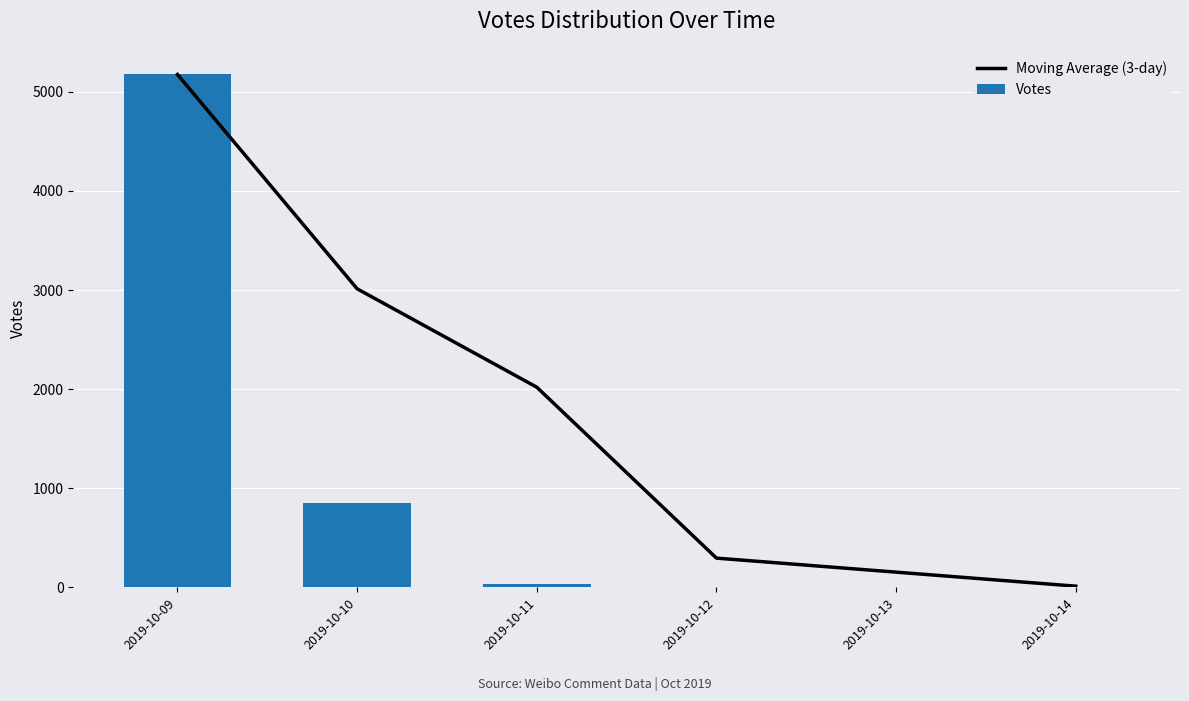

The value of Votes at 2019-10-09 is 8440. True or false?

False